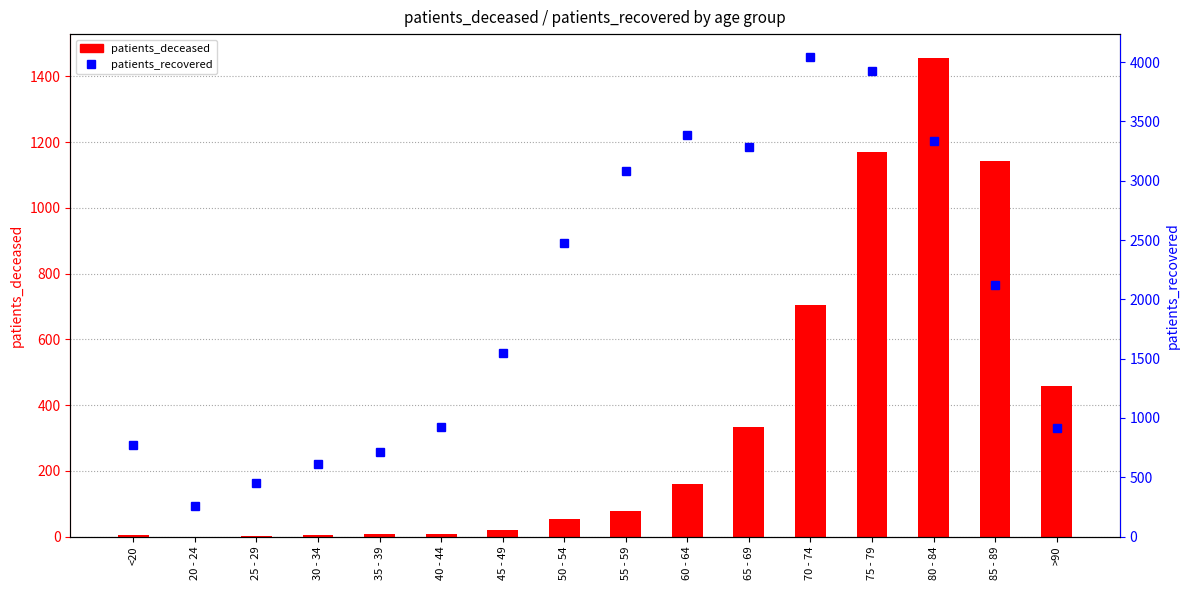

At how many categories does at least one series exceed 3349?

3